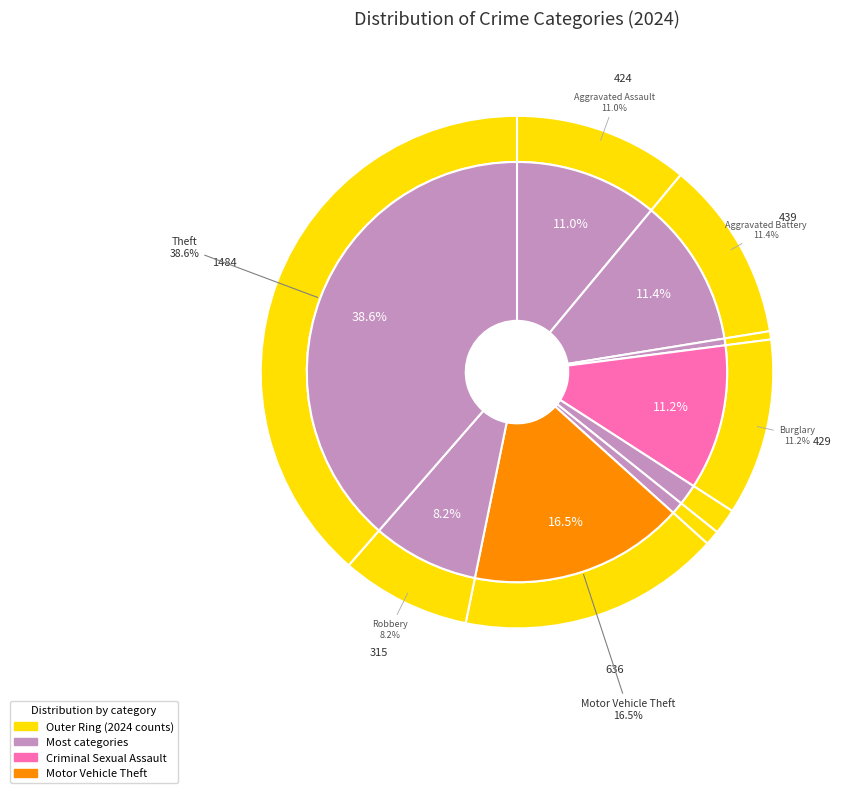

To the nearest percent, what percentage of the pie is Aggravated Assault?

11%